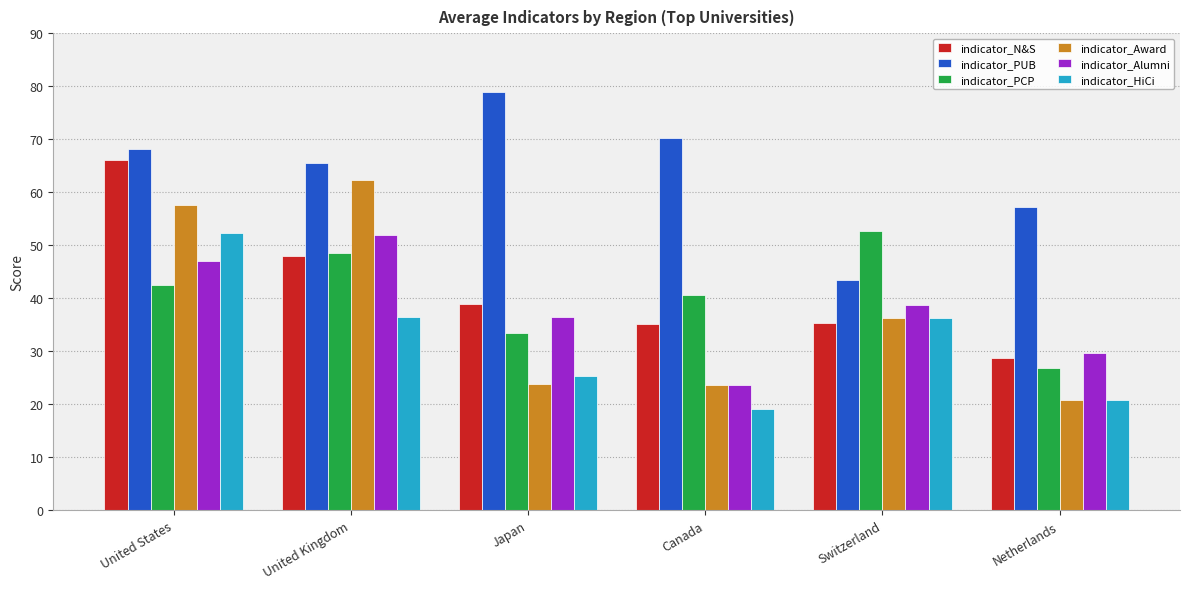

How many groups of bars are there?

6